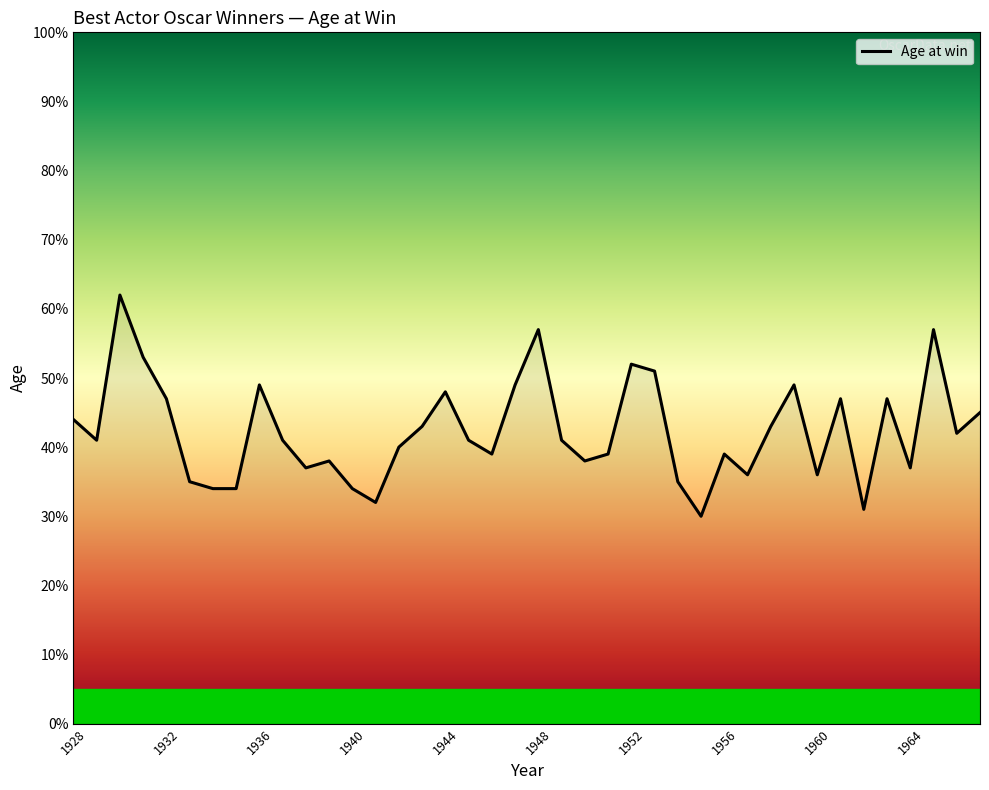

What is the minimum value shown in the chart?

30